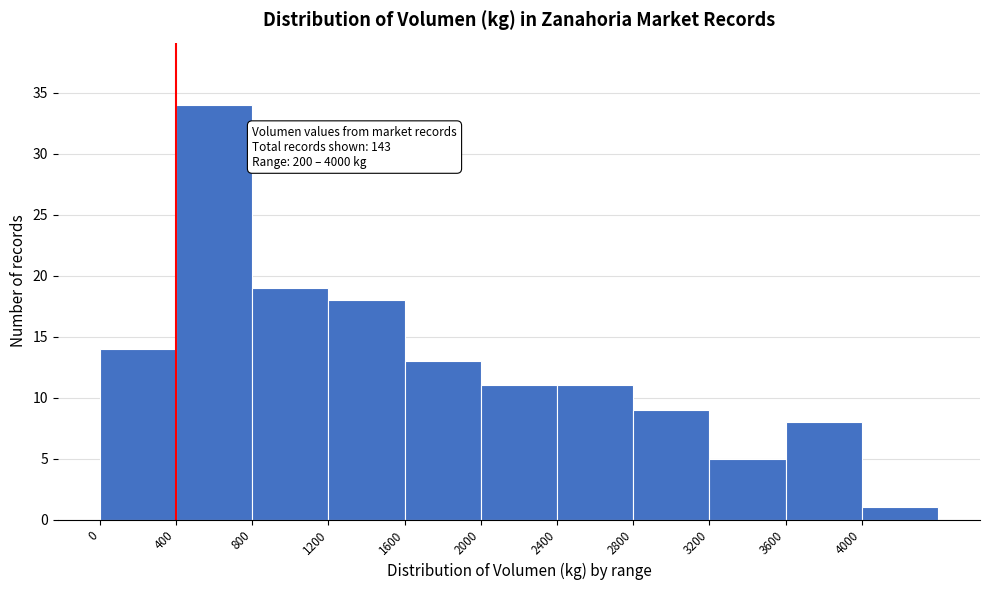

Over which range of the x-axis is the bar tallest?

400 to 800